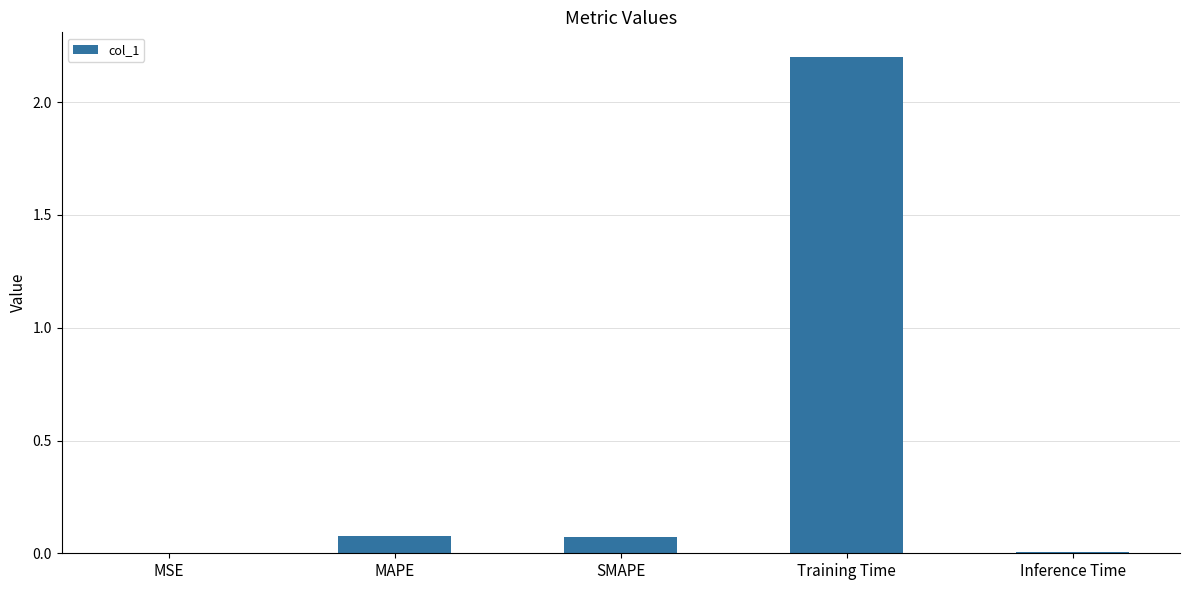

What is the sum of all values?

2.4